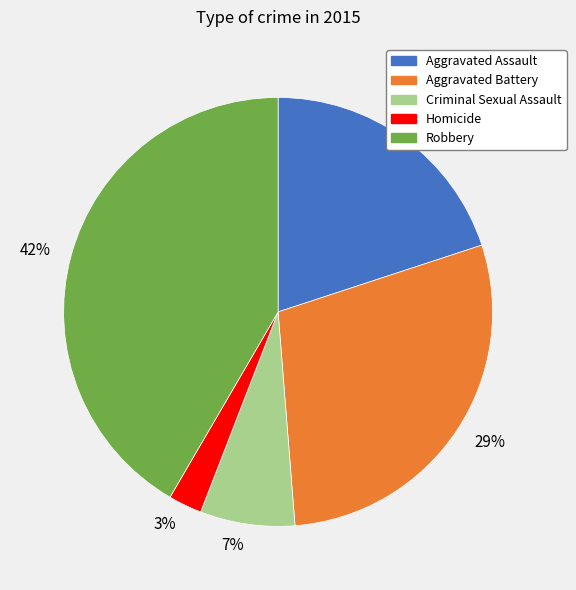

To the nearest percent, what is the difference between the largest and smallest slice percentages?

39%